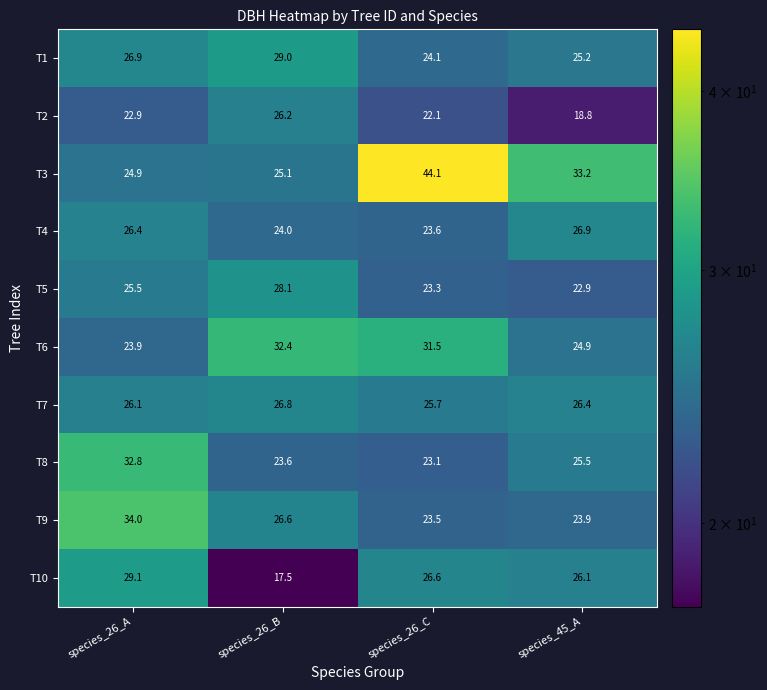

What is the difference between the highest and lowest values at species_26_A?

11.1